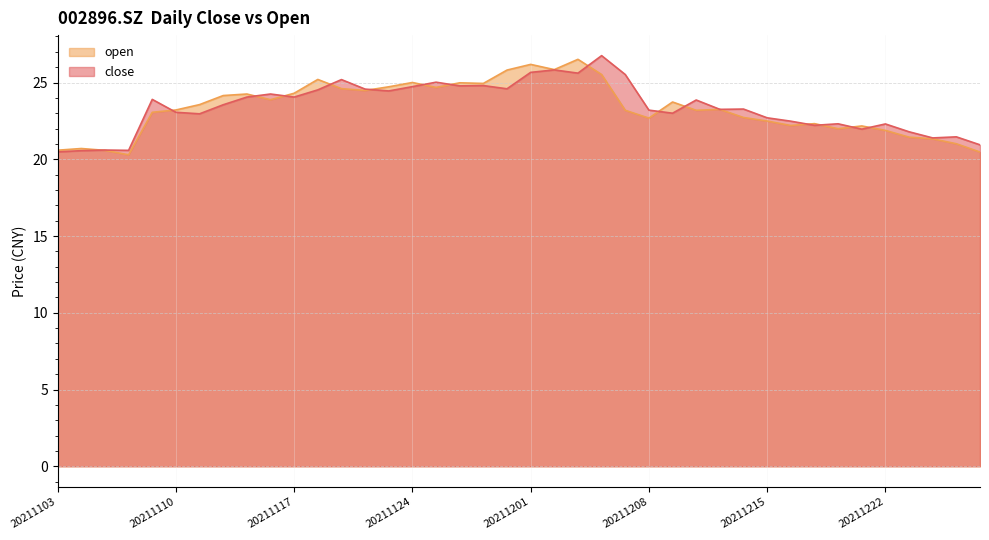

True or false: open has a value of 20.6 at 20211103.

True